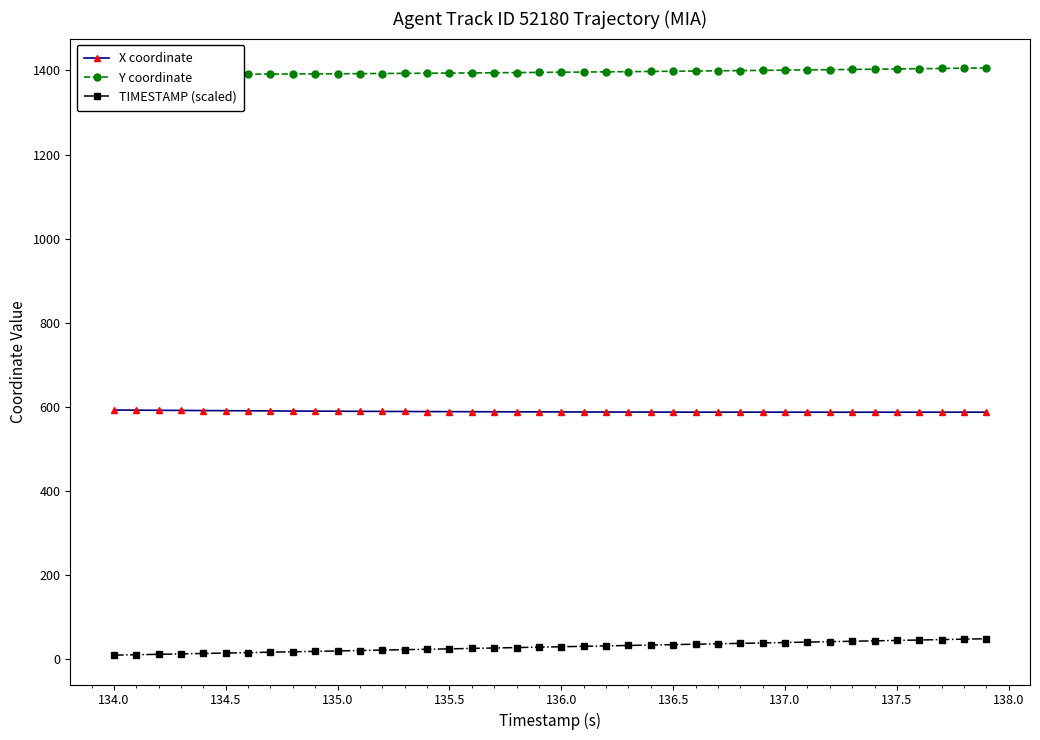

The value of X coordinate at 135.0 is 892.9. True or false?

False